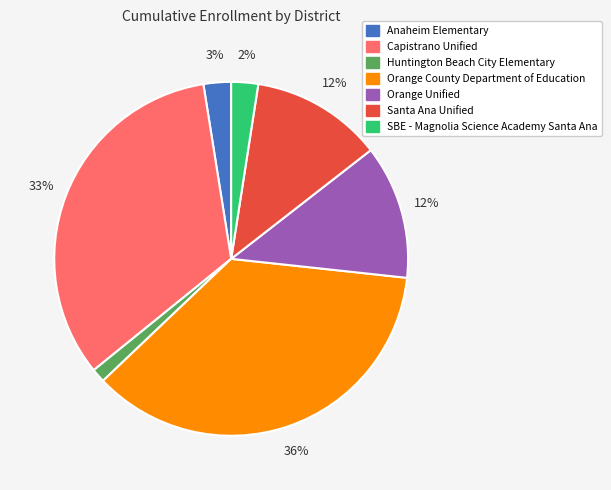

Which has a higher value, Capistrano Unified or SBE - Magnolia Science Academy Santa Ana?

Capistrano Unified